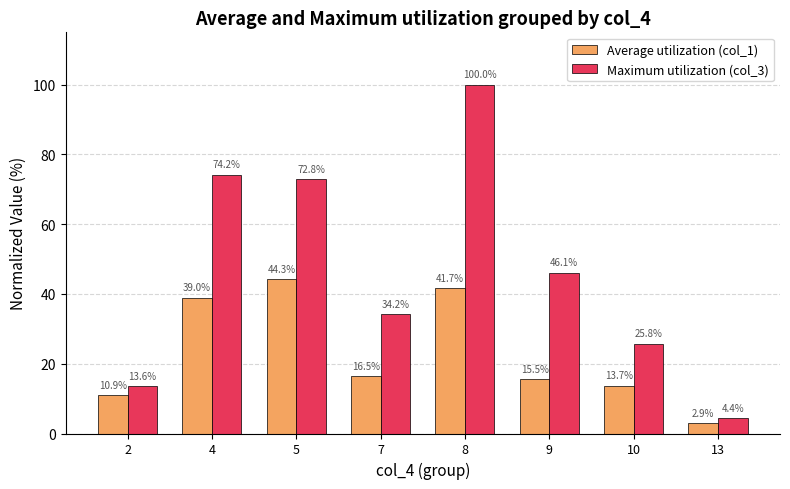

At which label does Average utilization (col_1) reach its minimum?

13